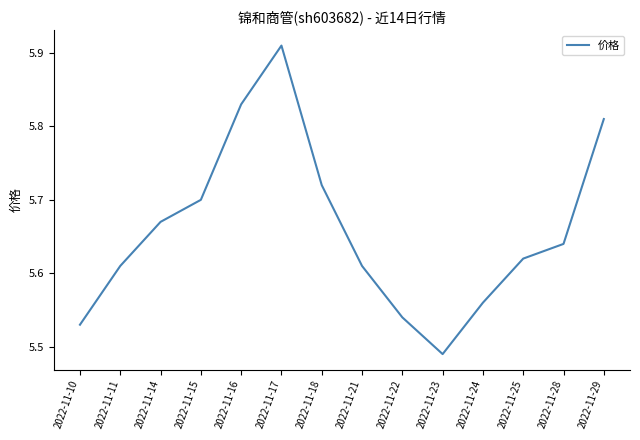

The value at 2022-11-23 is 2.3. True or false?

False